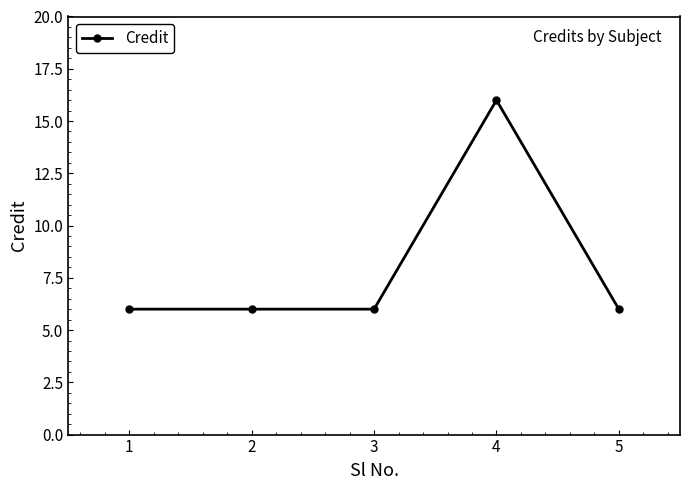

Reading left to right, list all the values displayed in this chart.

1=6	2=6	3=6	4=16	5=6